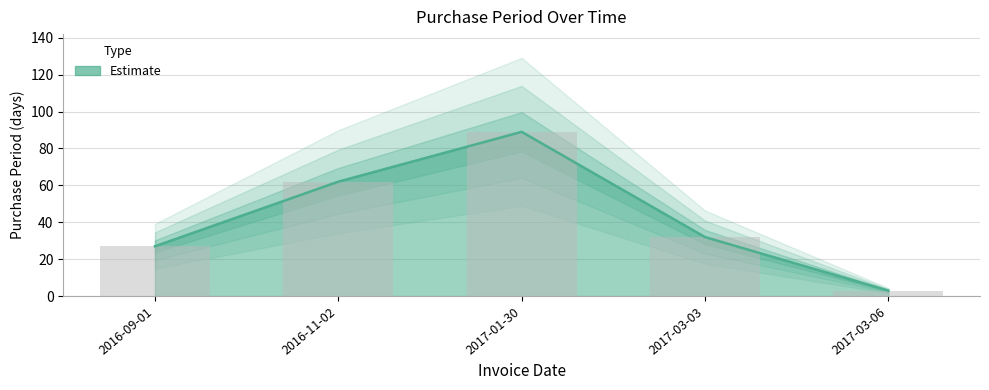

At which category does the chart reach its minimum across all series?

2017-03-06